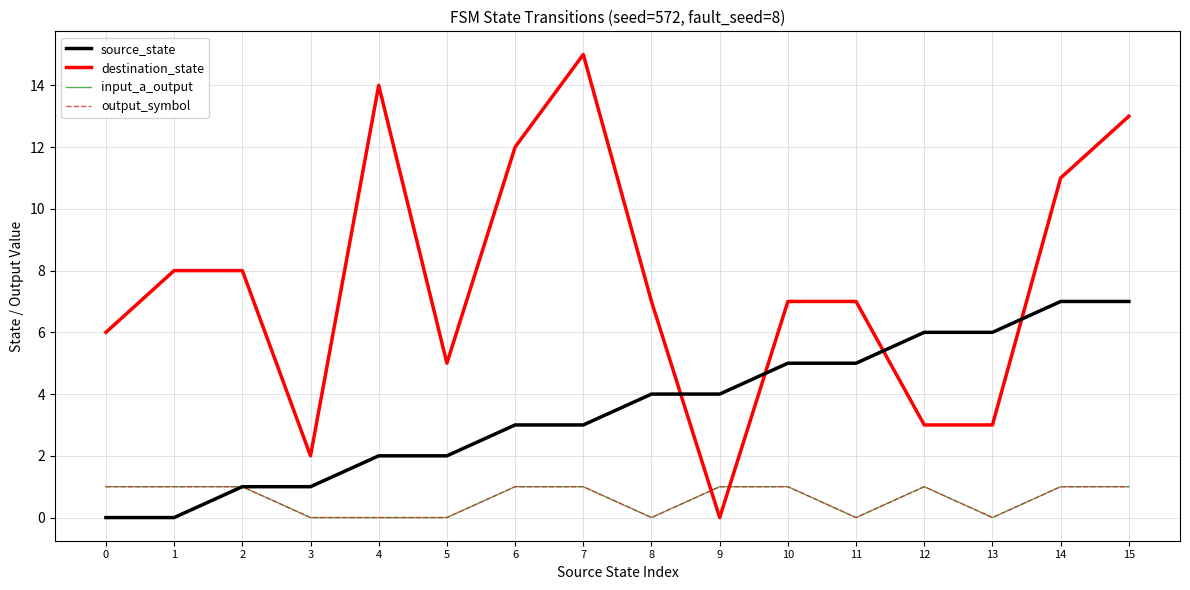

In destination_state, how many points are lower than both neighbors (excluding endpoints)?

3